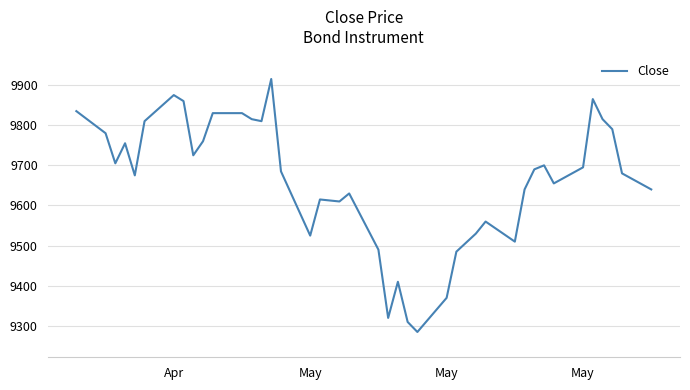

How many lines are shown in the chart?

1